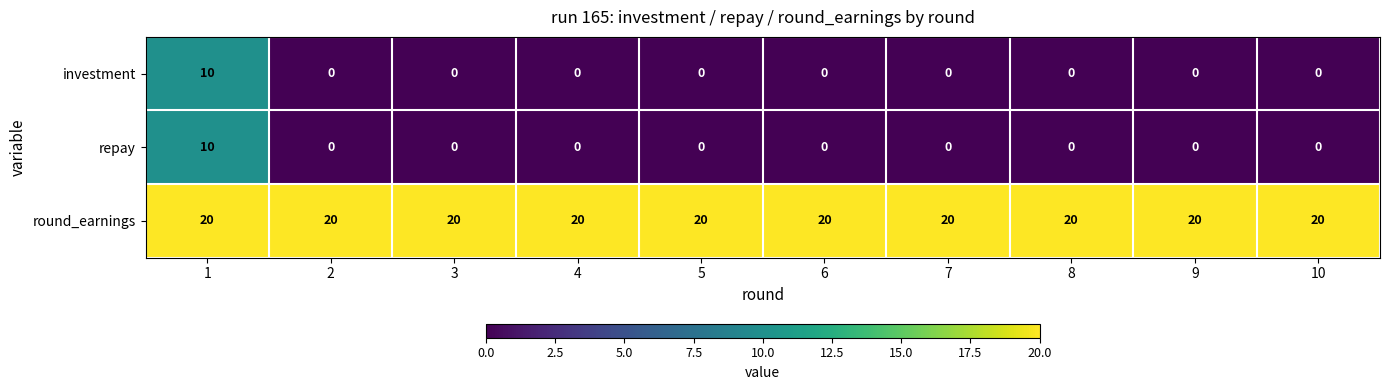

True or false: investment has a value of 0 at 7.

True